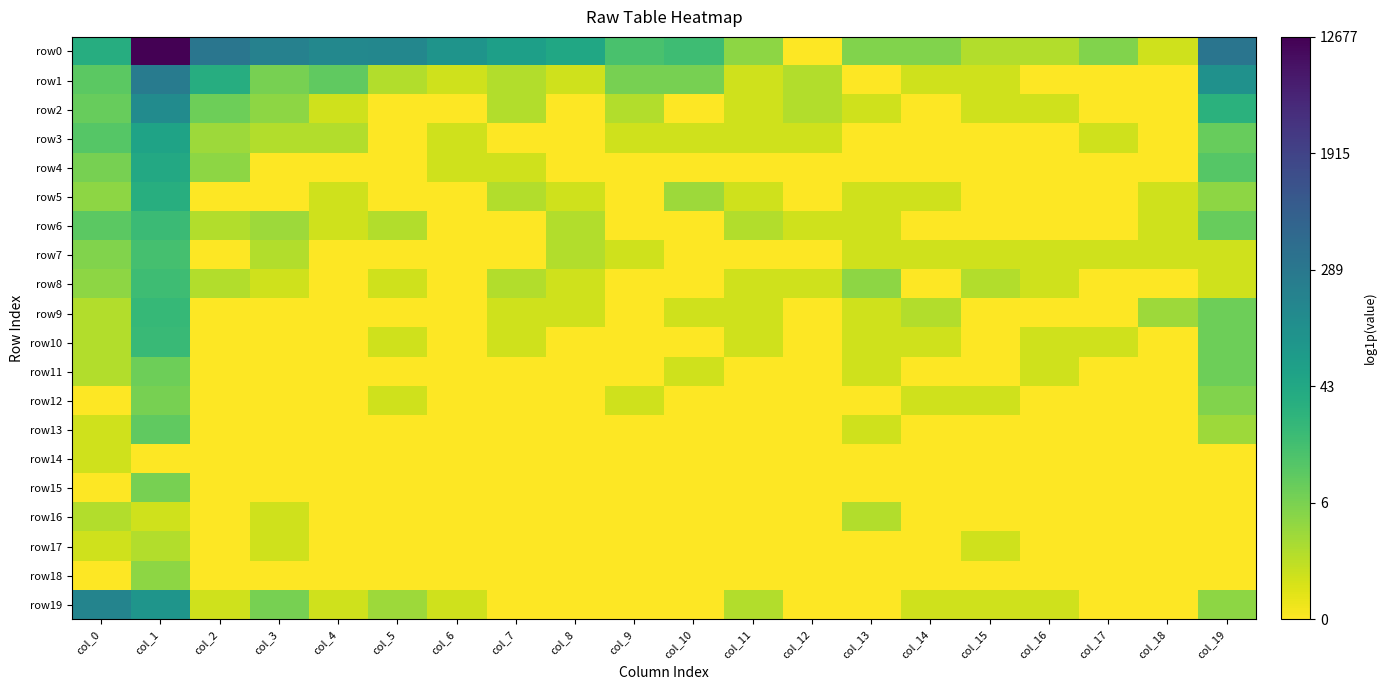

Count the number of data series in this chart.

20